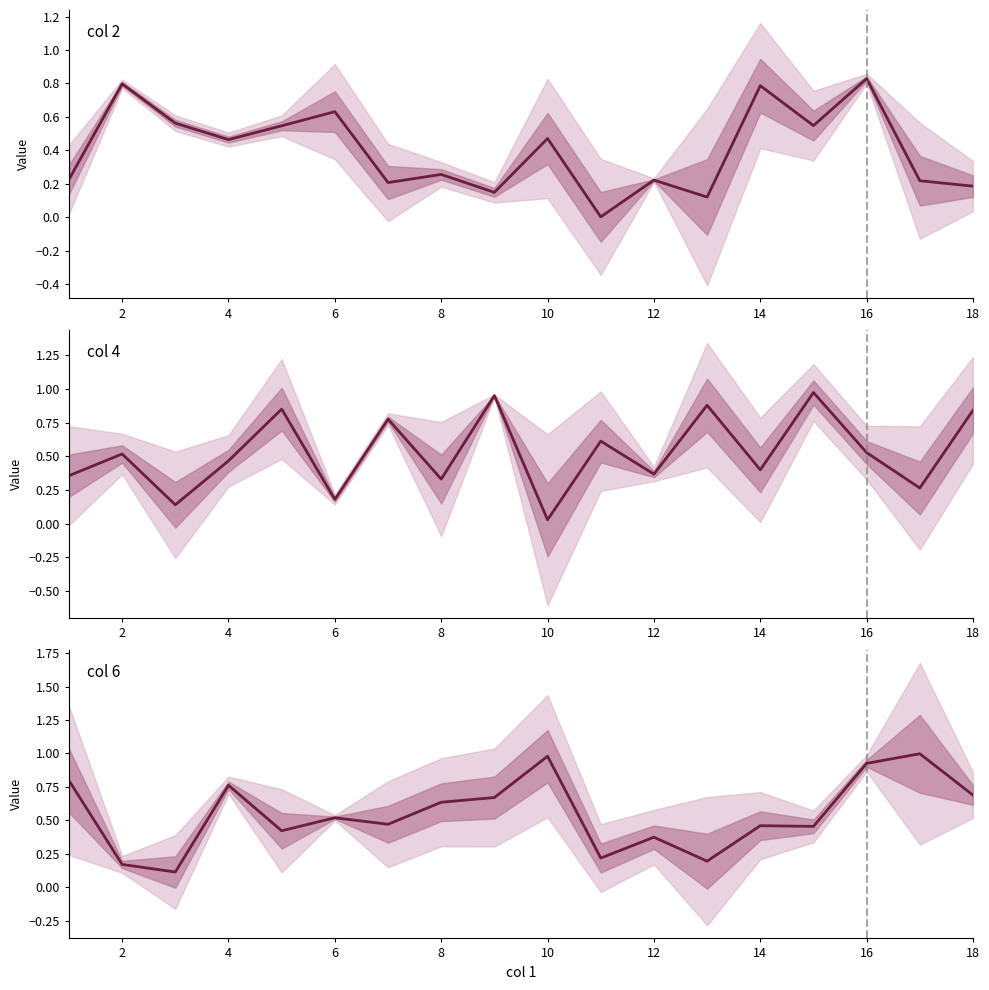

Between 6 and 13, which series saw the biggest shift?

col 4